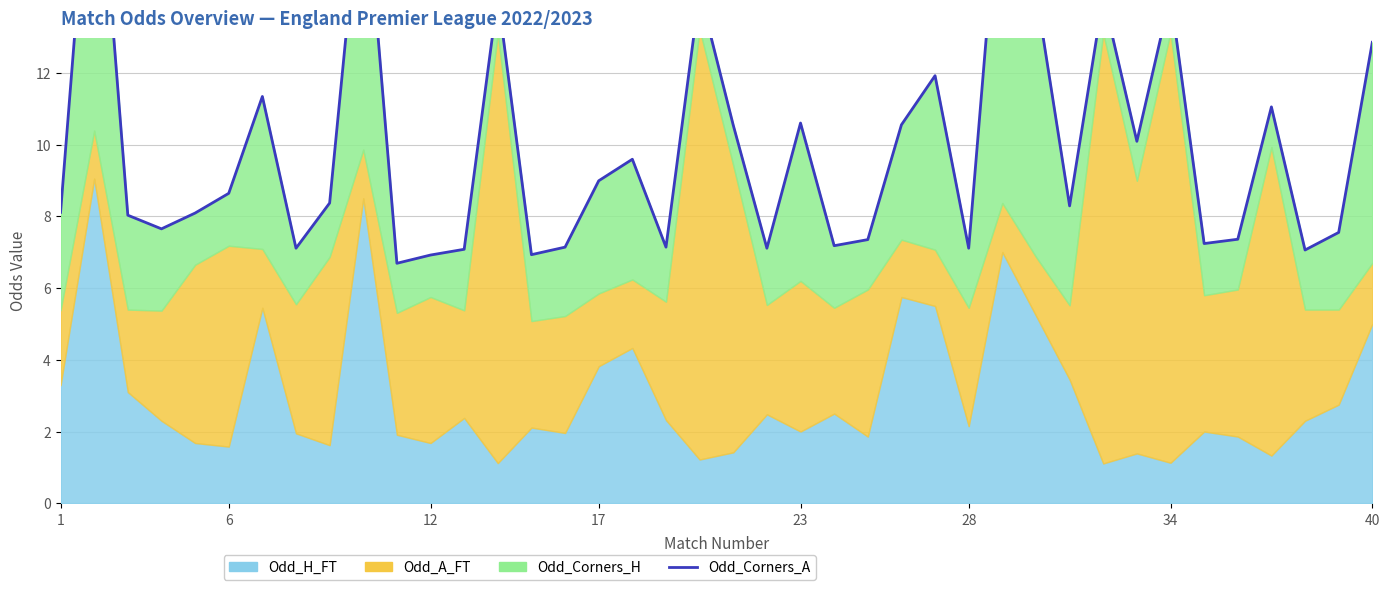

What is the difference between the maximum and minimum values?

13.2